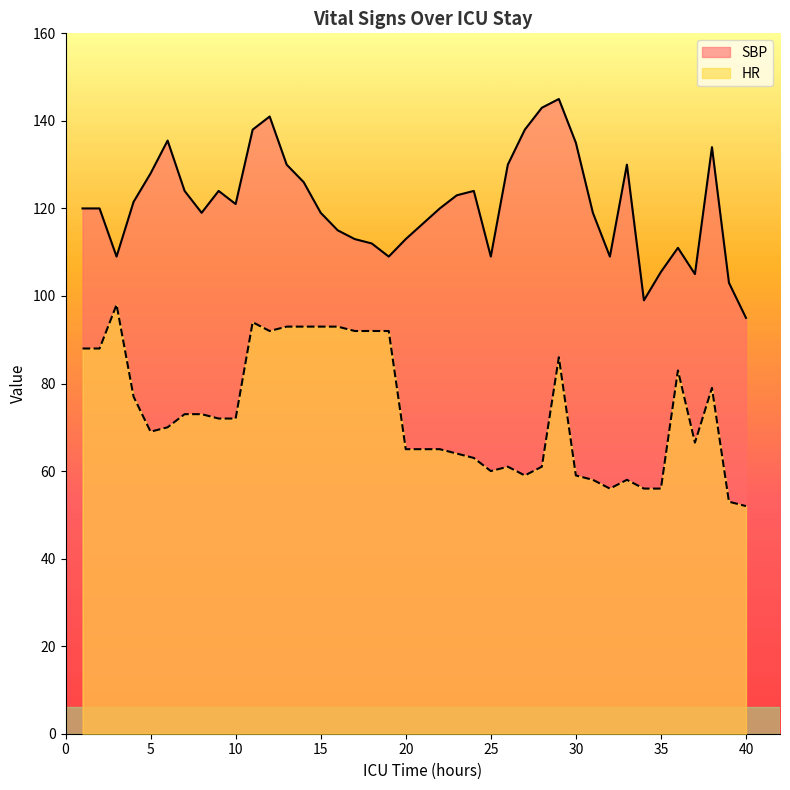

True or false: HR has a value of 86.0 at 29.

True